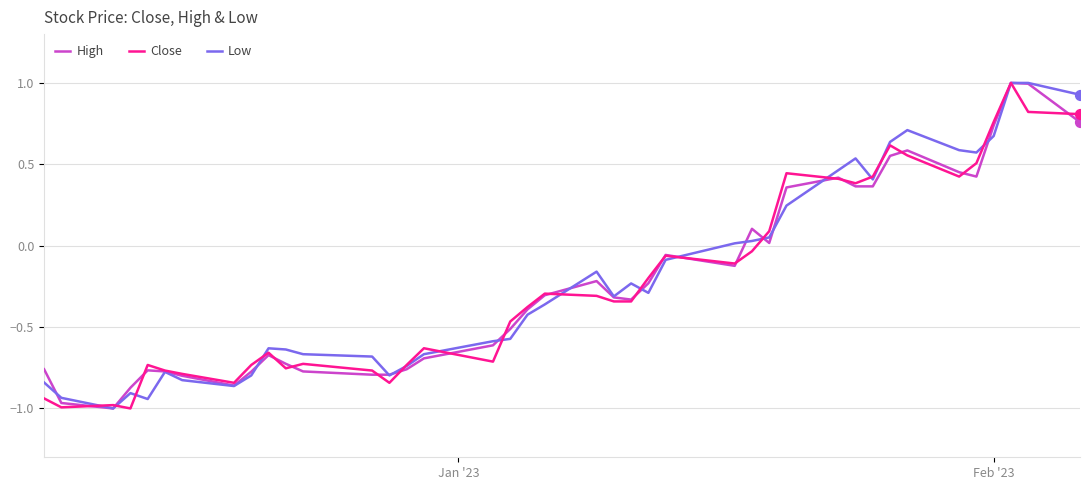

What is the maximum value for High?

1.0